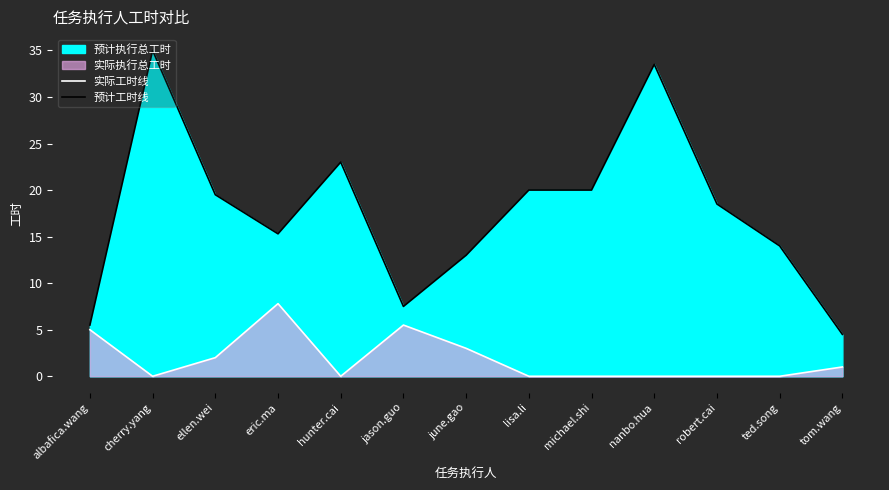

At which category is the sum across all series the highest?

cherry.yang